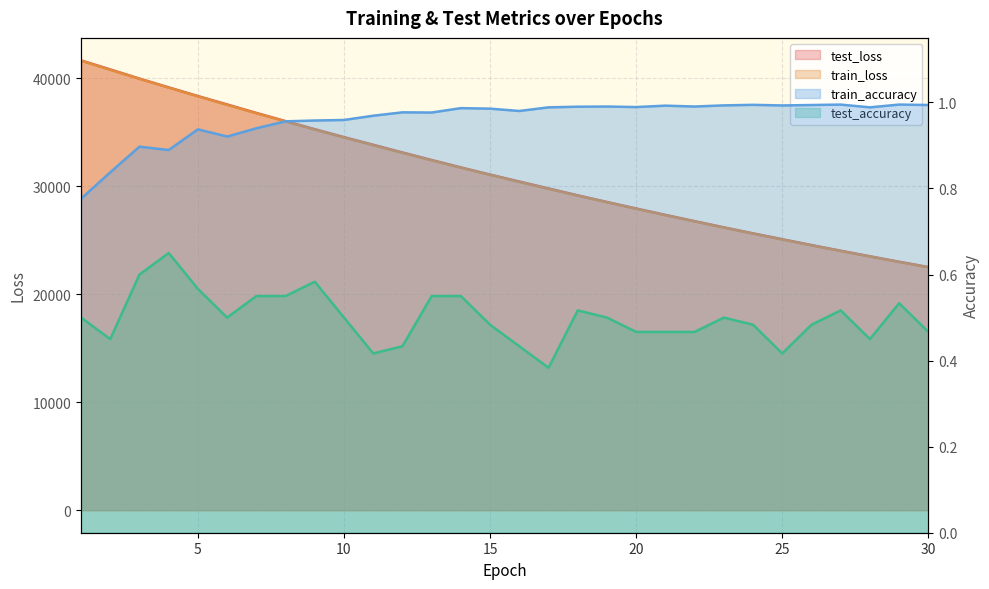

Reading left to right, what are all the values shown in this chart?

test_loss: 41668.7	40831.2	39983.0	39168.6	38366.0	37587.8	36801.5	36043.9	35293.1	34560.3	33851.2	33141.6	32440.0	31754.1	31090.2	30447.1	29807.1	29167.3	28552.6	27950.5	27357.1	26776.8	26204.0	25646.4	25103.9	24562.3	24035.2	23523.0	23015.2	22525.7
train_loss: 41636.8	40791.0	39956.8	39140.1	38334.9	37546.5	36770.6	36009.1	35261.6	34528.0	33807.9	33101.6	32408.8	31729.0	31062.5	30409.0	29768.0	29139.6	28523.5	27919.6	27327.4	26747.0	26178.1	25620.6	25074.1	24538.5	24013.6	23499.3	22995.1	22501.2
train_accuracy: 0.8	0.8	0.9	0.9	0.9	0.9	0.9	1.0	1.0	1.0	1.0	1.0	1.0	1.0	1.0	1.0	1.0	1.0	1.0	1.0	1.0	1.0	1.0	1.0	1.0	1.0	1.0	1.0	1.0	1.0
test_accuracy: 0.5	0.4	0.6	0.6	0.6	0.5	0.6	0.6	0.6	0.5	0.4	0.4	0.6	0.6	0.5	0.4	0.4	0.5	0.5	0.5	0.5	0.5	0.5	0.5	0.4	0.5	0.5	0.4	0.5	0.5